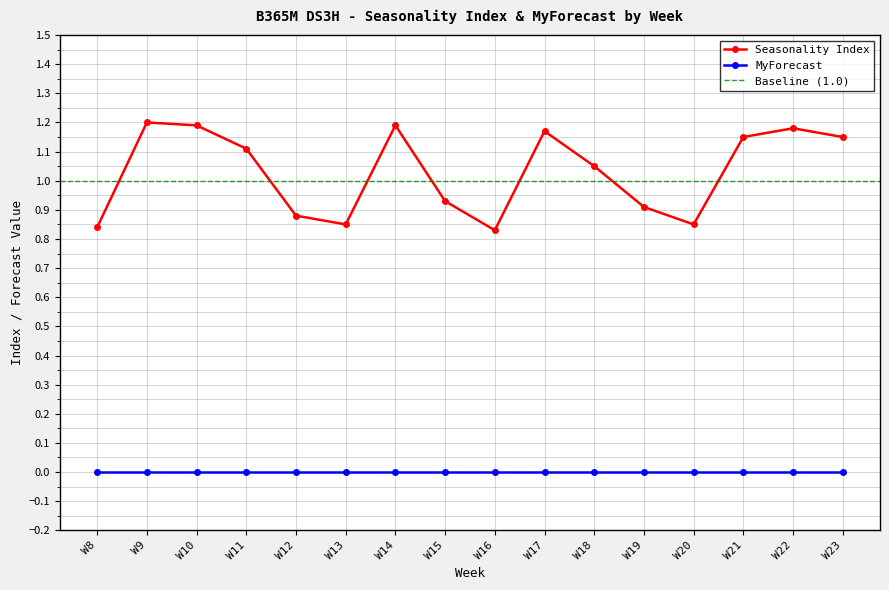

List the labels in order of value, largest first.

W9, W10, W14, W22, W17, W21, W23, W11, W18, W15, W19, W12, W13, W20, W8, W16